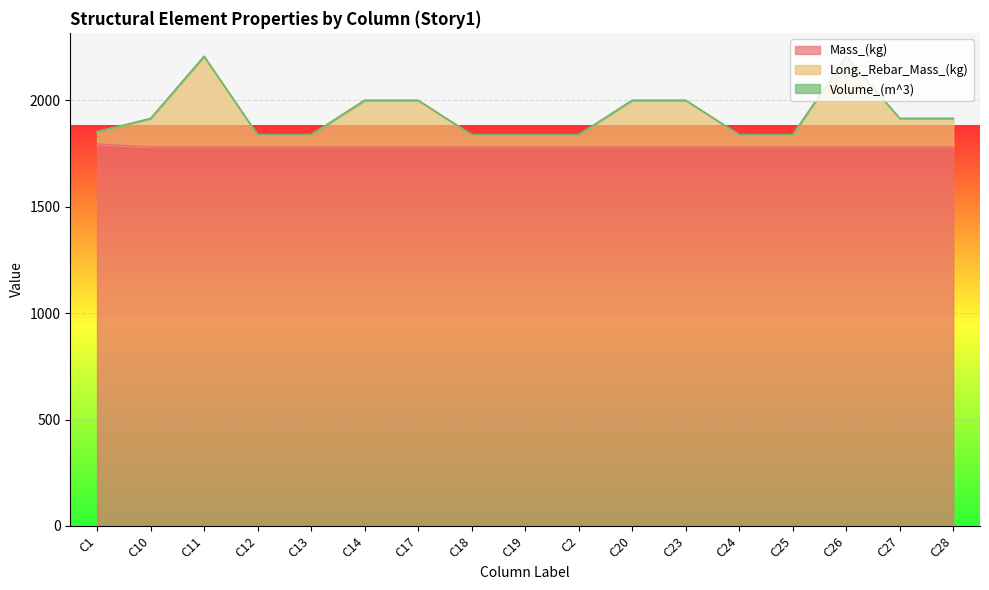

Reading left to right, what are all the values shown in this chart?

Mass_(kg): C1=1794.0	C10=1780.2	C11=1780.2	C12=1780.2	C13=1780.2	C14=1780.2	C17=1780.2	C18=1780.2	C19=1780.2	C2=1780.2	C20=1780.2	C23=1780.2	C24=1780.2	C25=1780.2	C26=1780.2	C27=1780.2	C28=1780.2
Long._Rebar_Mass_(kg): C1=1851.5	C10=1913.5	C11=2205.6	C12=1837.2	C13=1837.2	C14=1999.0	C17=1999.0	C18=1837.2	C19=1837.2	C2=1837.2	C20=1999.0	C23=1999.0	C24=1837.2	C25=1837.2	C26=2205.6	C27=1914.1	C28=1914.1